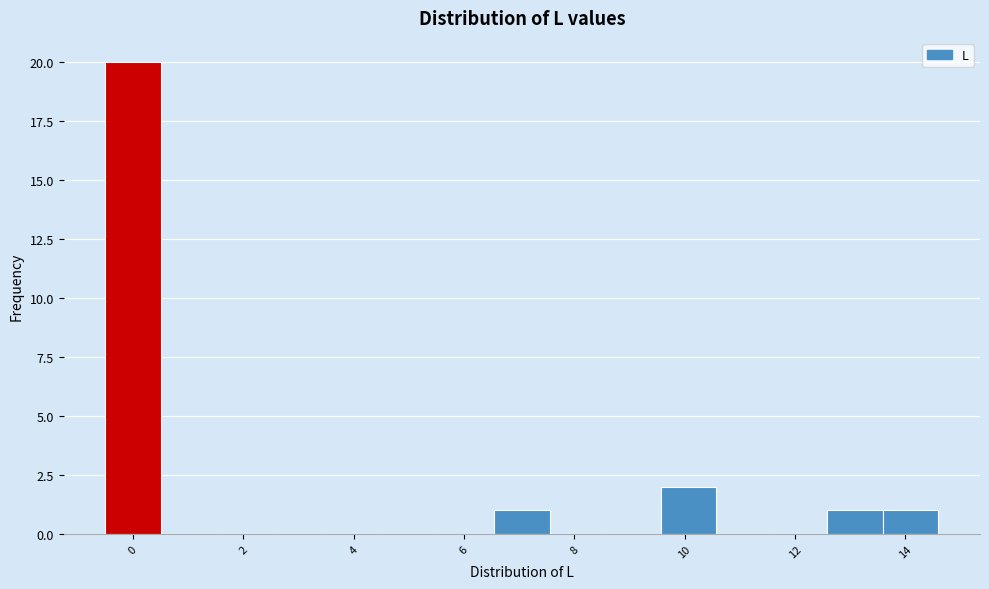

Reading left to right, list every bar in this chart as the range it spans on the x-axis followed by its height. Neither the bar edges nor the heights are printed on the chart, so give them approximately, as read against the axes.

-0.4 to 0.6: 20
0.6 to 1.6: 0
1.6 to 2.6: 0
2.6 to 3.6: 0
3.6 to 4.6: 0
4.6 to 5.6: 0
5.6 to 6.6: 0
6.6 to 7.6: 1
7.6 to 8.6: 0
8.6 to 9.6: 0
9.6 to 10.6: 2
10.6 to 11.6: 0
11.6 to 12.6: 0
12.6 to 13.6: 1
13.6 to 14.6: 1